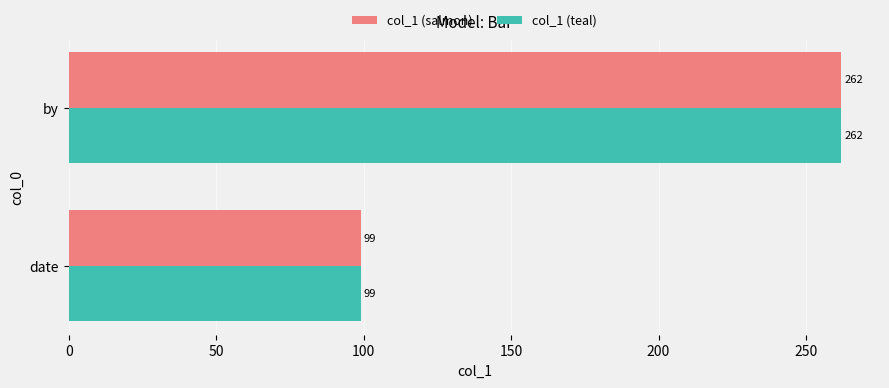

What is the total value across all series at date?

198